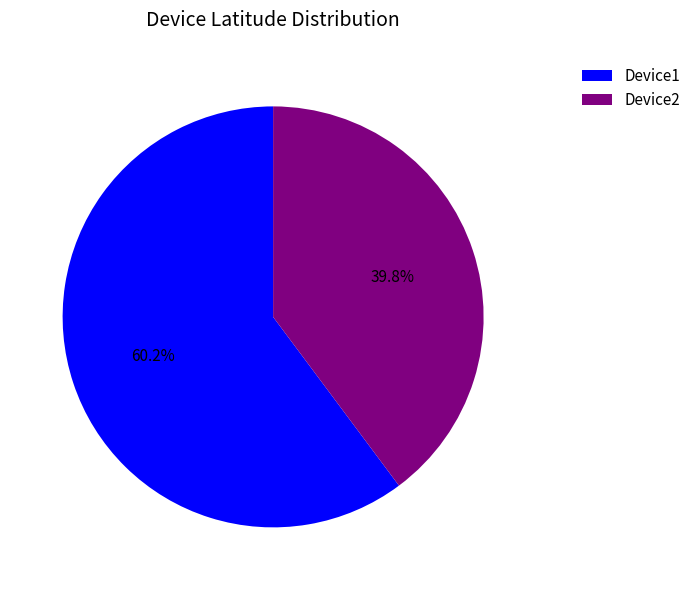

What percentage is the Device1 slice, to the nearest percent?

60%